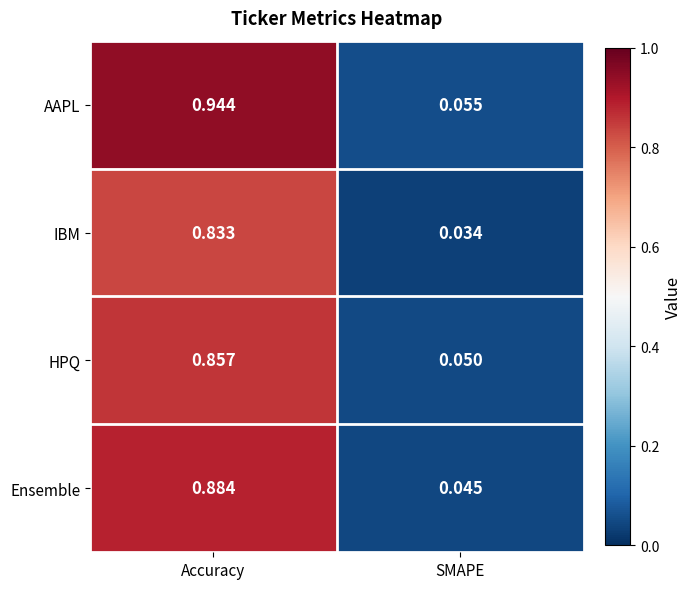

Which series has the largest total across all categories?

AAPL